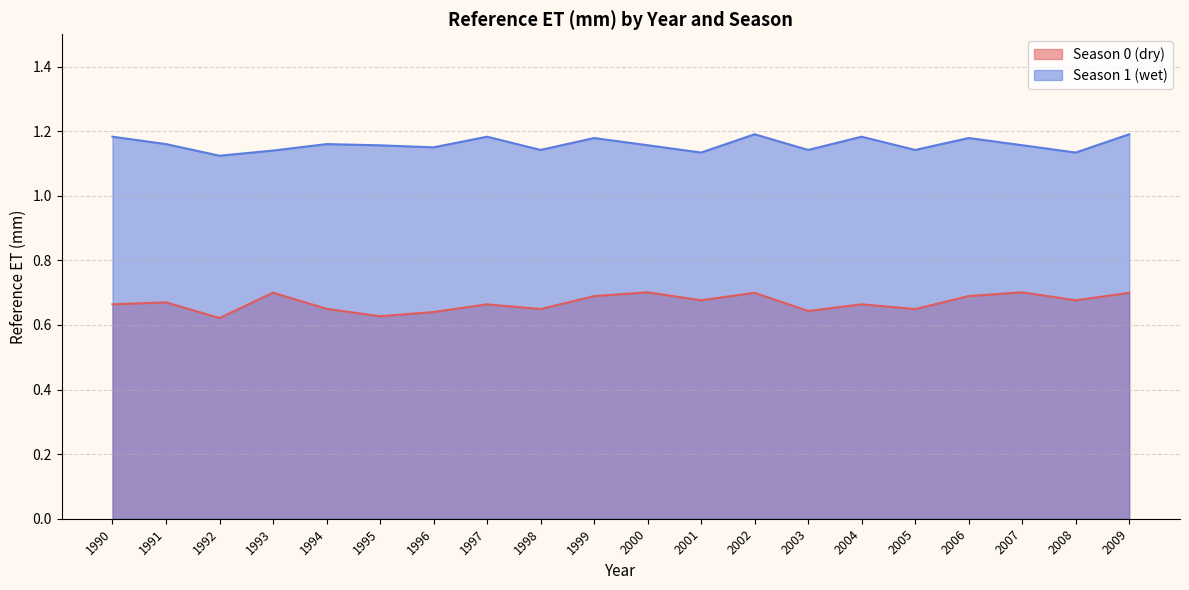

True or false: Season 1 (wet) and Season 0 (dry) cross at least once.

False